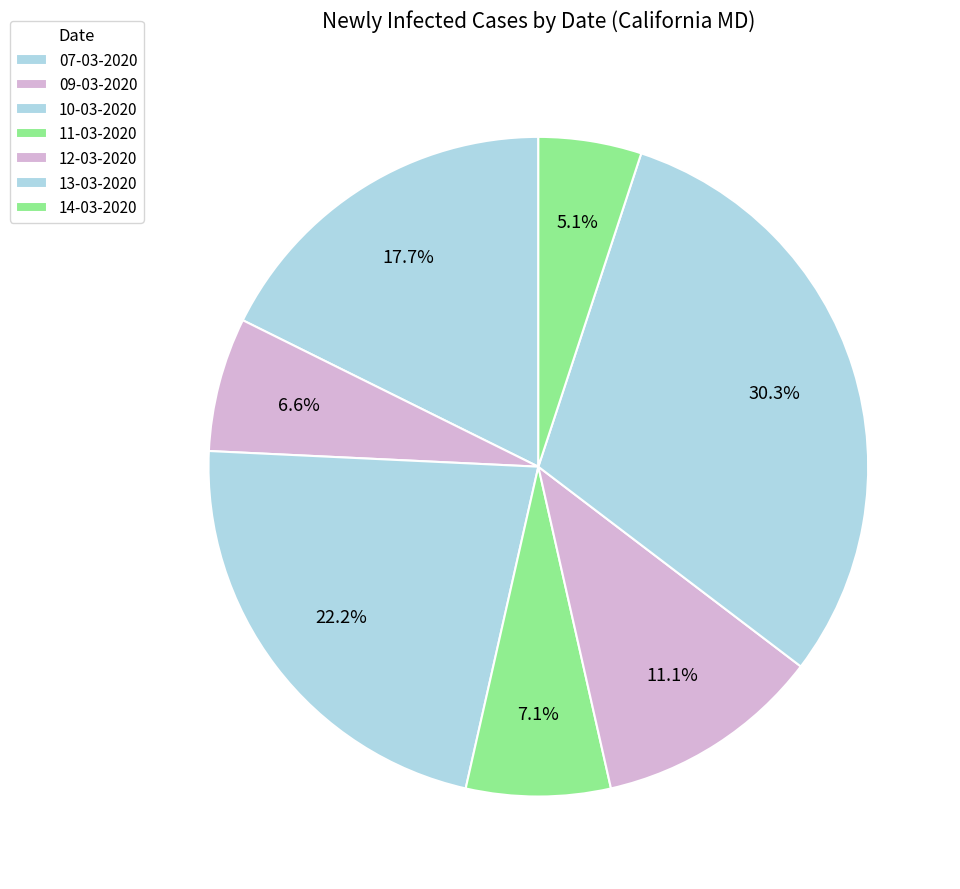

How many segments does this pie chart have?

7